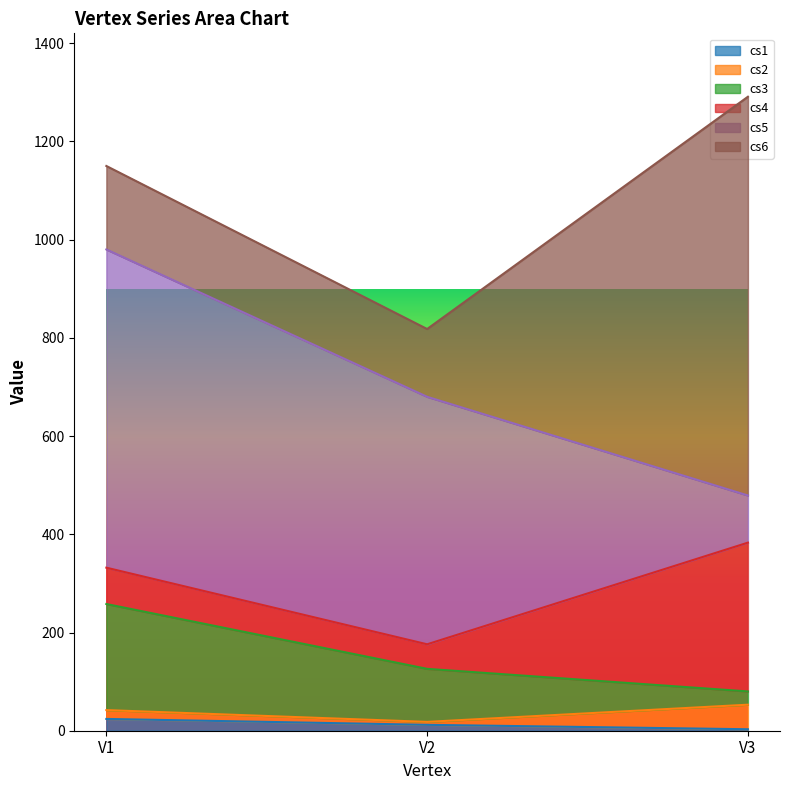

What is the value of the cs2 point at the 2nd from the left?

6